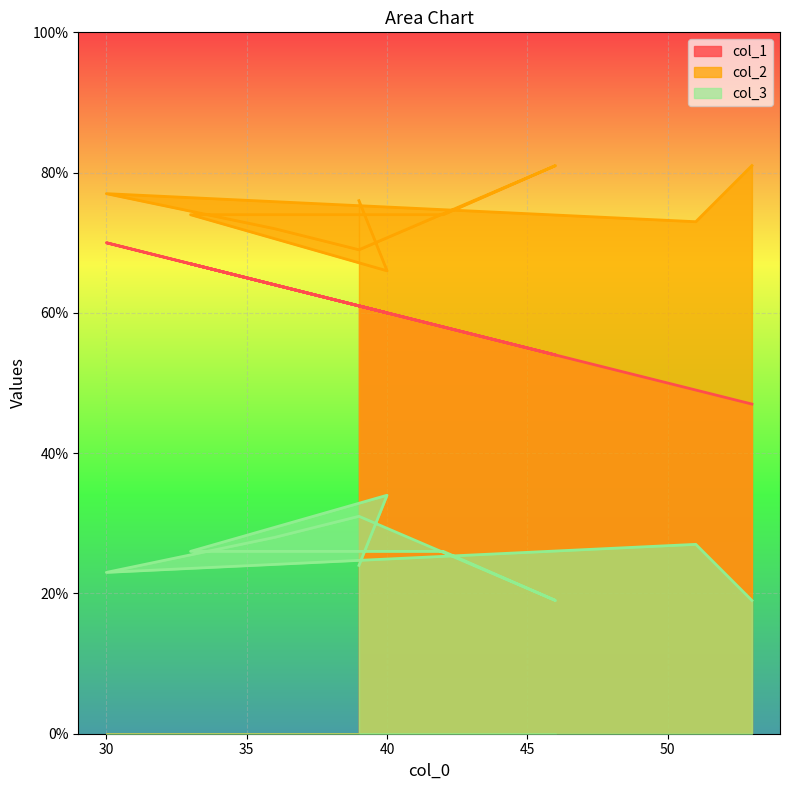

True or false: col_1 and col_2 intersect in this chart.

False